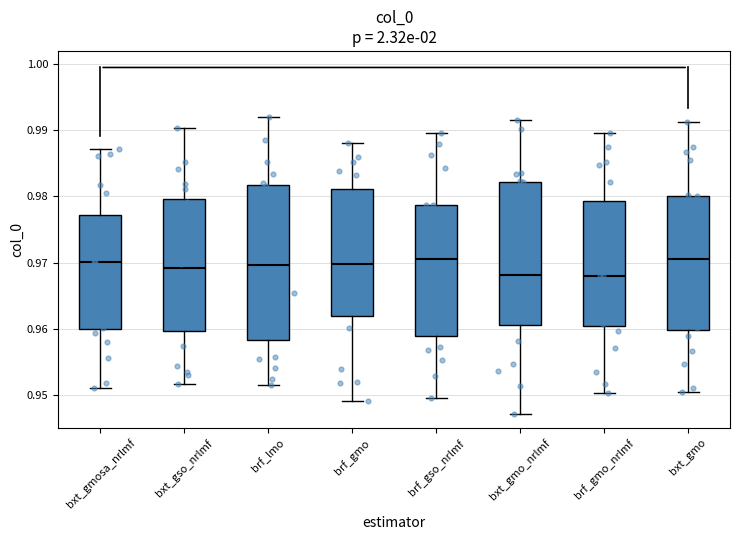

Comparing the boxes themselves (not the whiskers), which one is the tallest?

brf_lmo